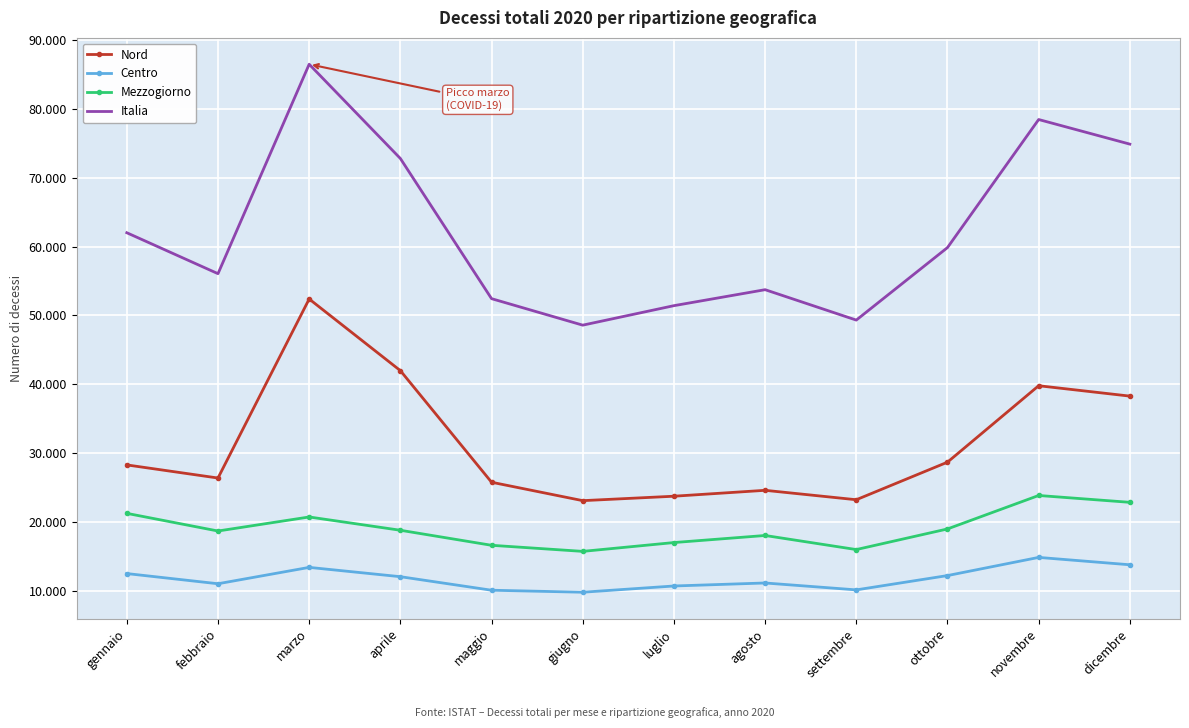

At which label is Mezzogiorno closest to 19779?

ottobre